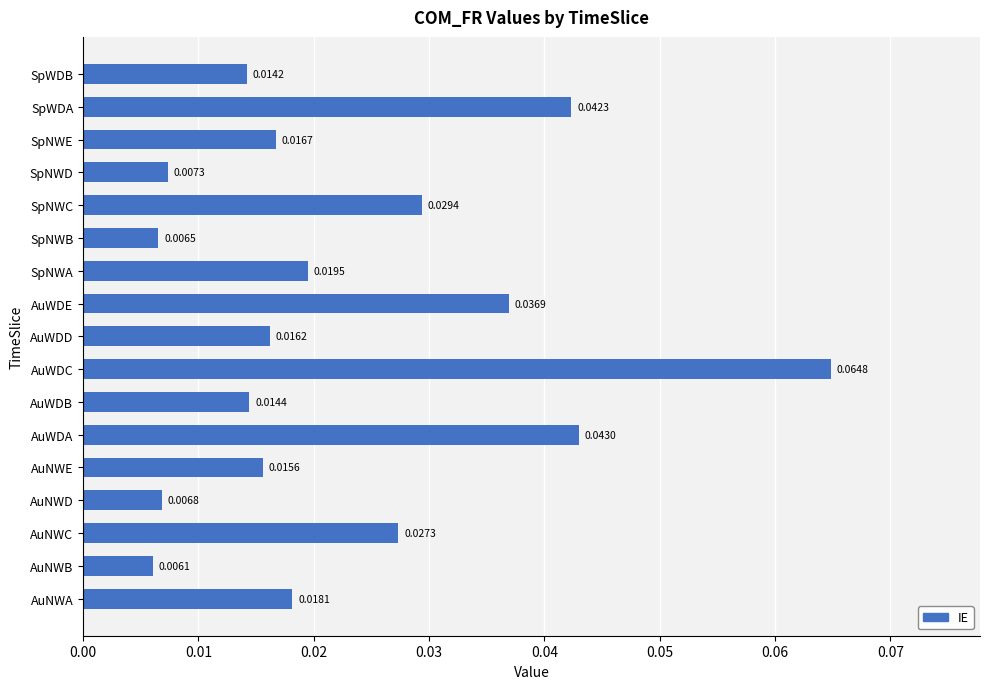

What is the sum of all values?

0.4